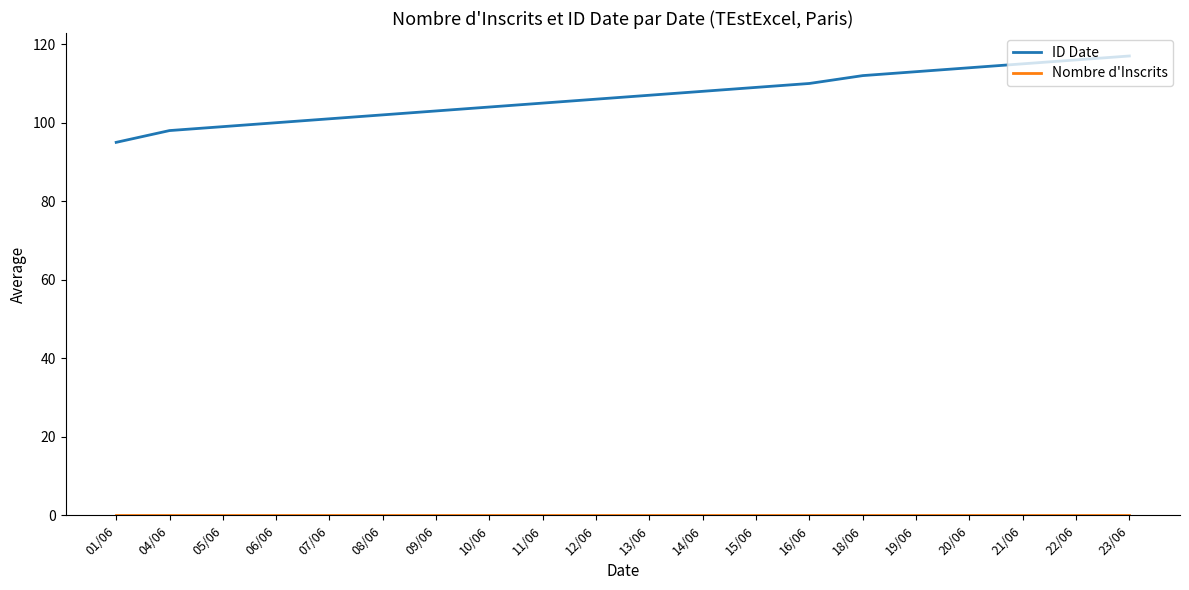

What position from the right is 15/06?

8